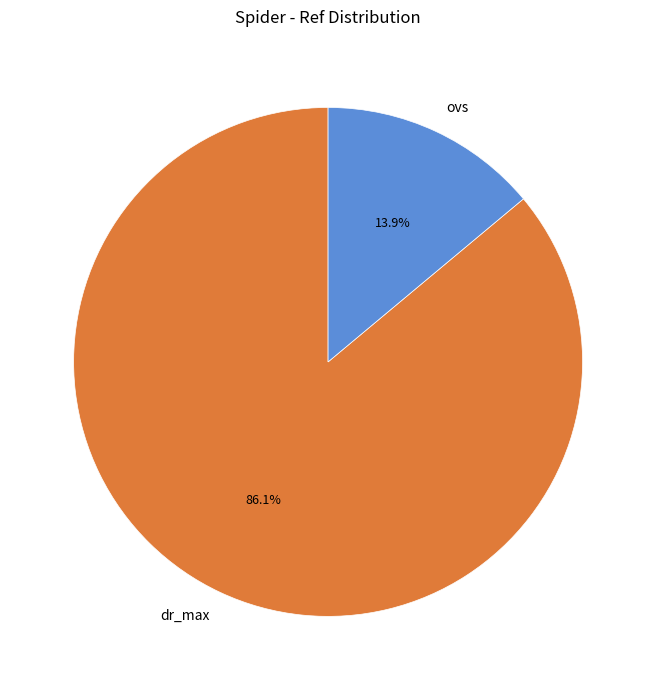

To the nearest percent, what is the combined percentage of ovs and dr_max?

100%